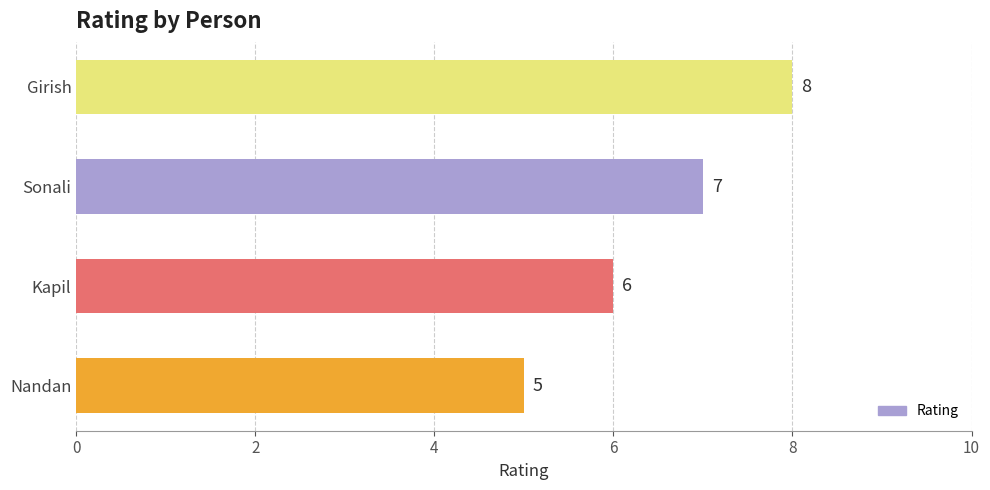

Reading top to bottom, what are all the values shown in this chart?

Girish=8	Sonali=7	Kapil=6	Nandan=5